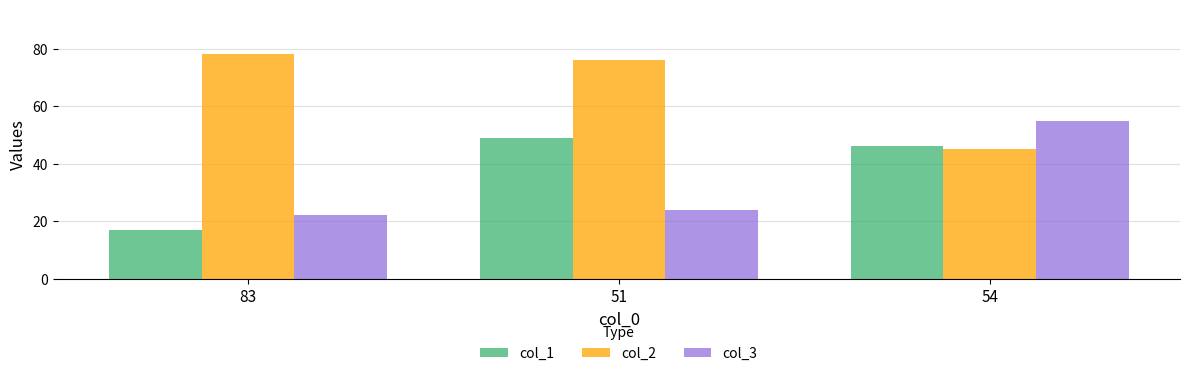

What is the label of the 3rd bar from the left?

54